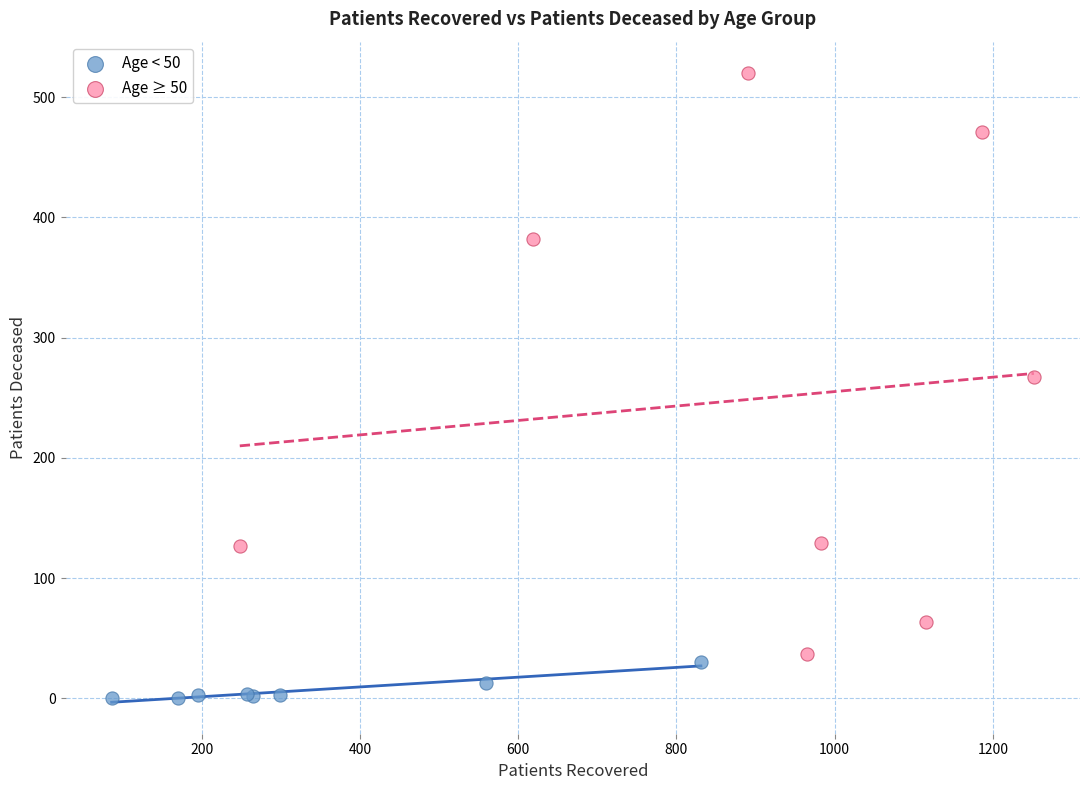

Which series contains the lowest Y value?

Age < 50